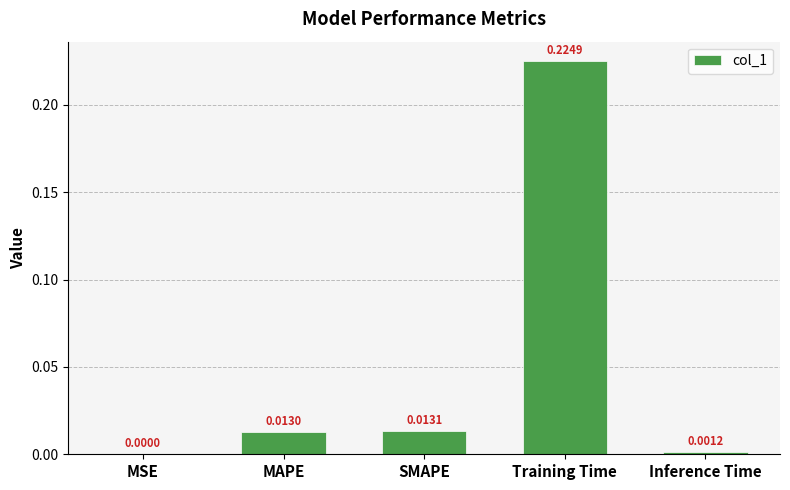

Between Inference Time and SMAPE, which is larger?

SMAPE